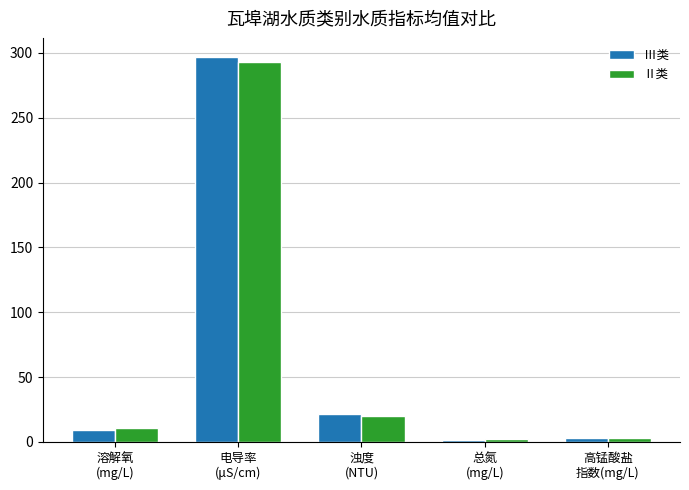

What is the difference between the maximum and minimum values in the Ⅲ类 series?

294.8